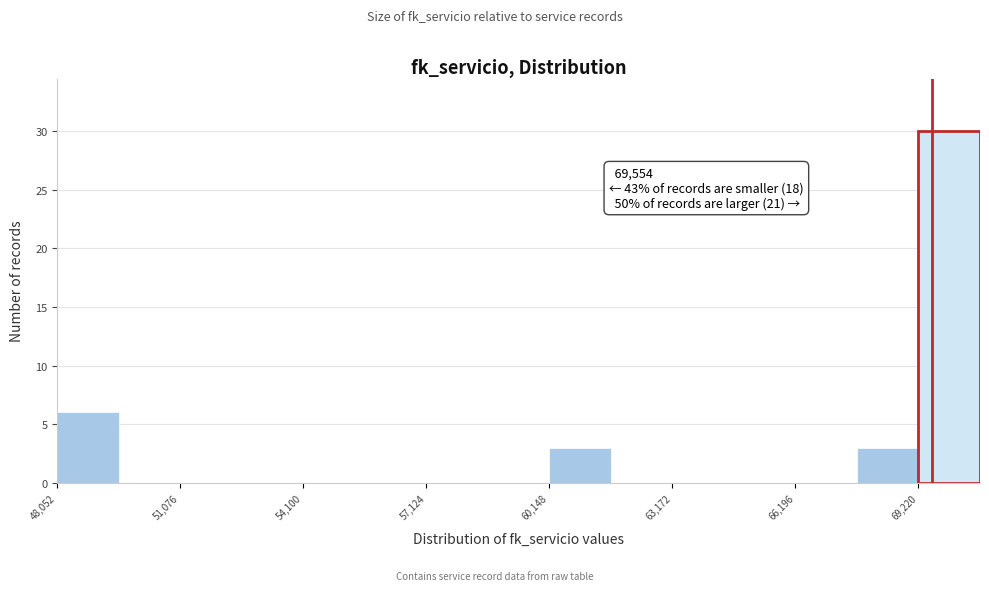

Read against the x-axis, roughly where is the centre of the tallest bar?

70000